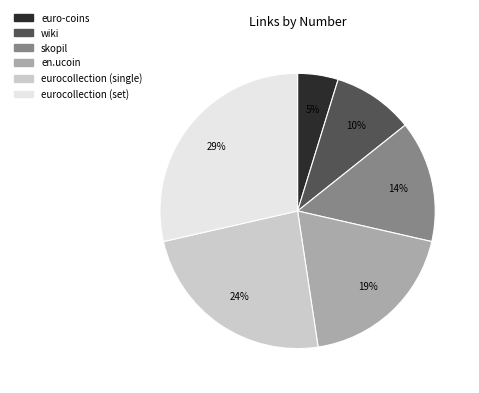

What is the largest slice in the pie chart?

eurocollection (set)